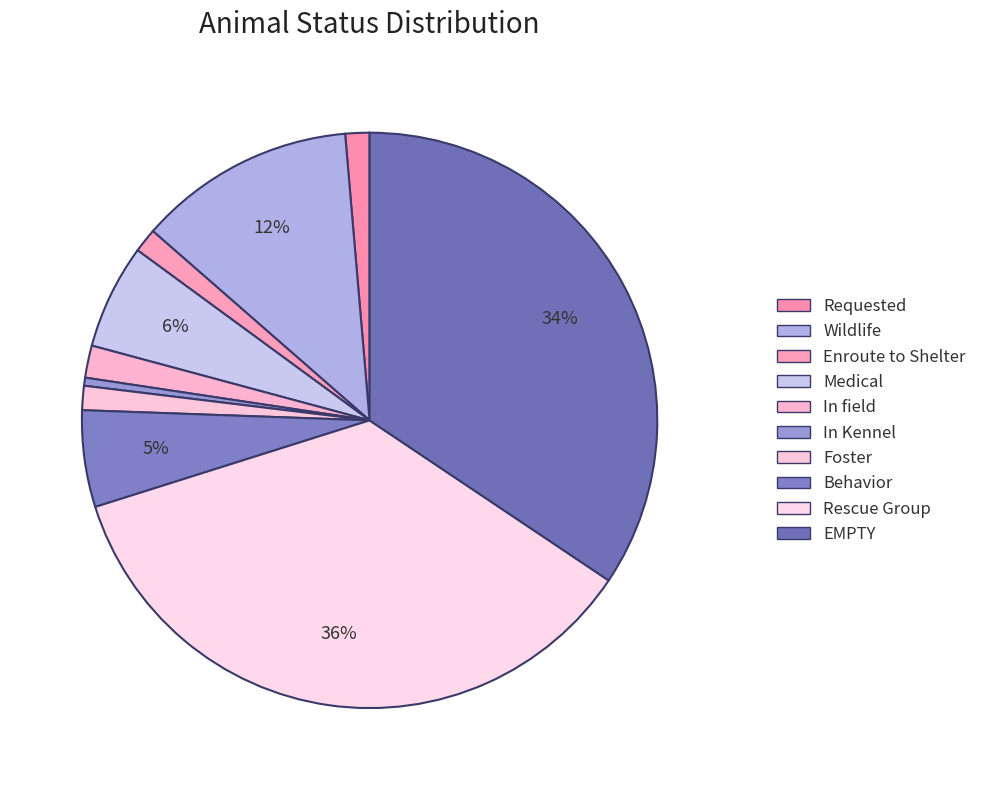

Is it true that Wildlife is 1% of the pie?

False